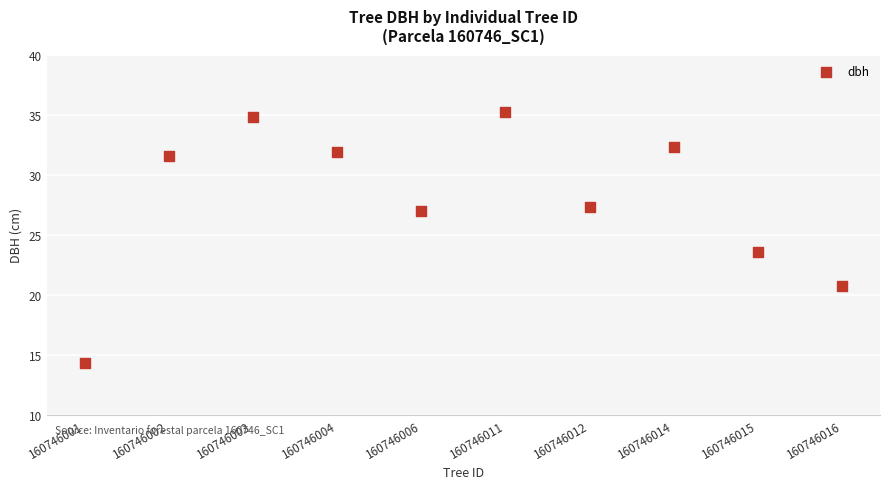

What is the range of Y values (max minus min)?

20.9